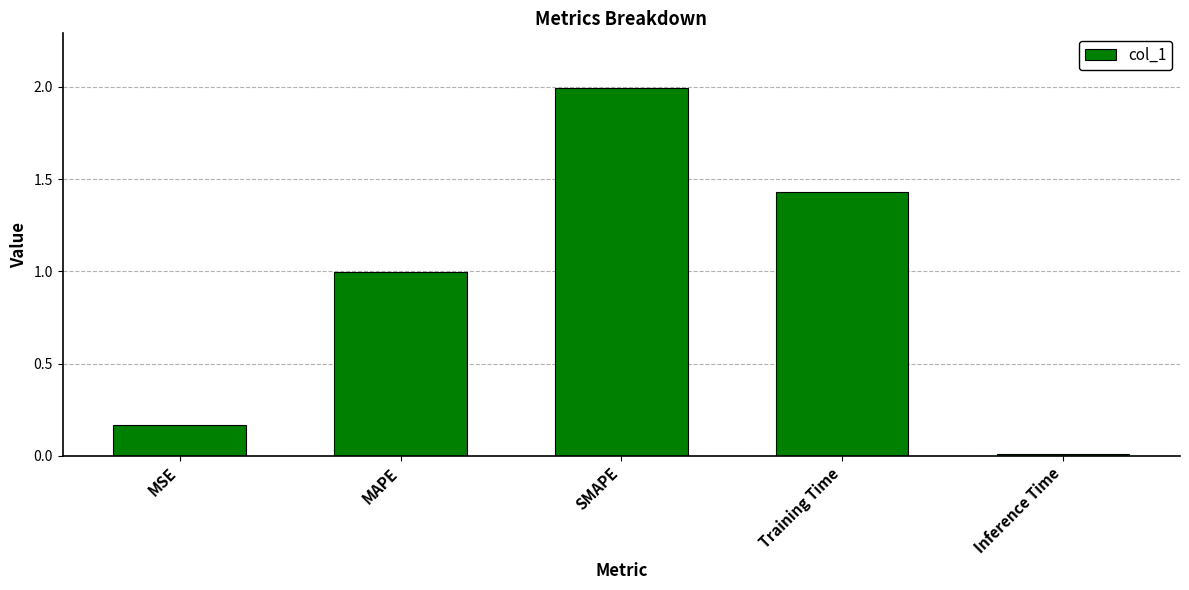

Rank the categories by value from highest to lowest.

SMAPE, Training Time, MAPE, MSE, Inference Time